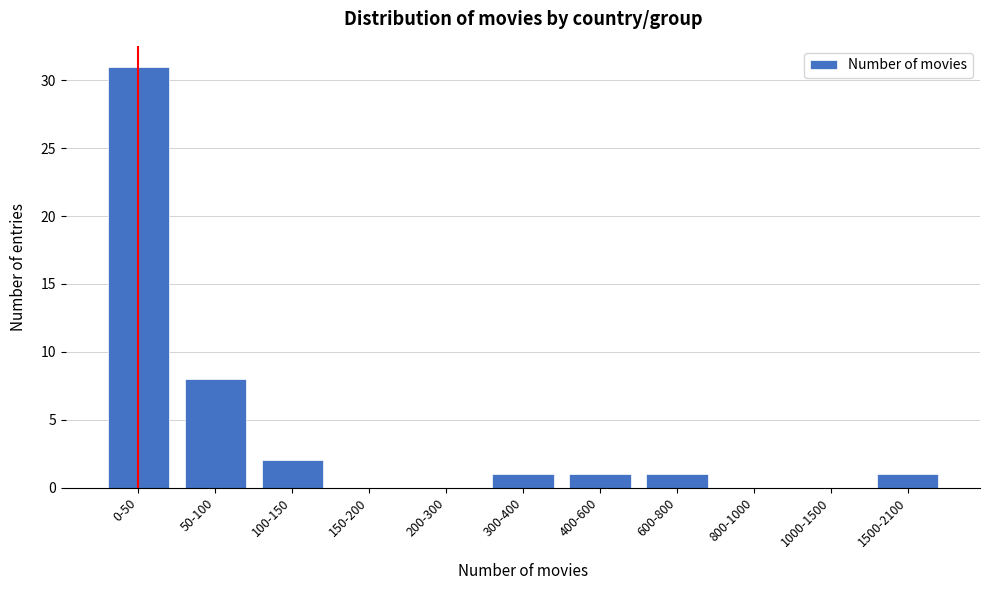

Reading right to left, list all the values displayed in this chart.

1500-2100=1	1000-1500=0	800-1000=0	600-800=1	400-600=1	300-400=1	200-300=0	150-200=0	100-150=2	50-100=8	0-50=31